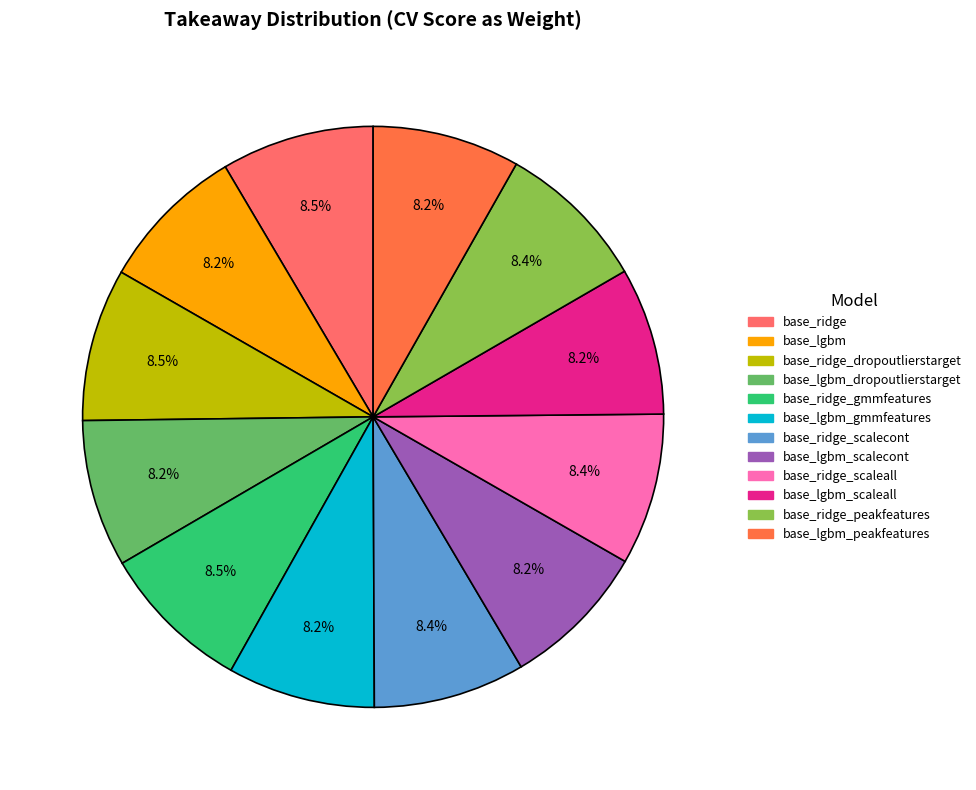

Count the number of slices in the pie.

12